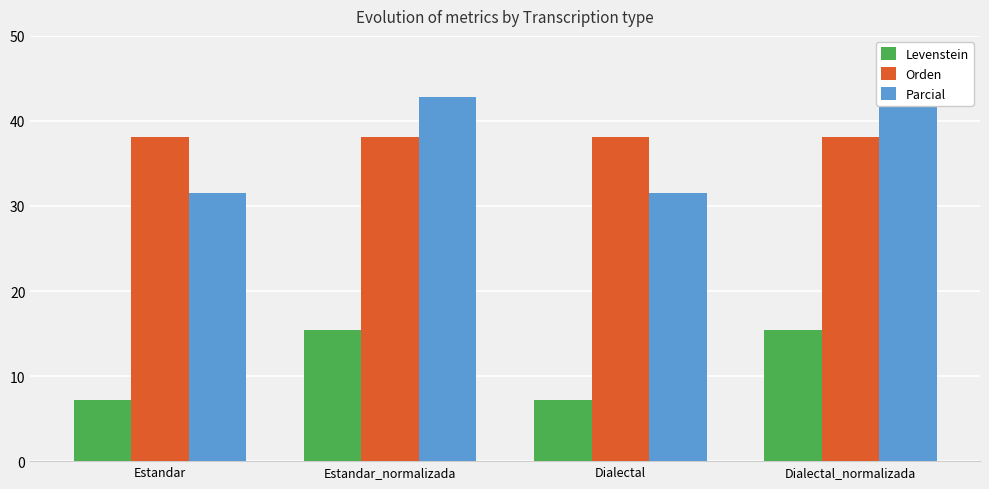

How many values in the Levenstein series exceed 15?

2